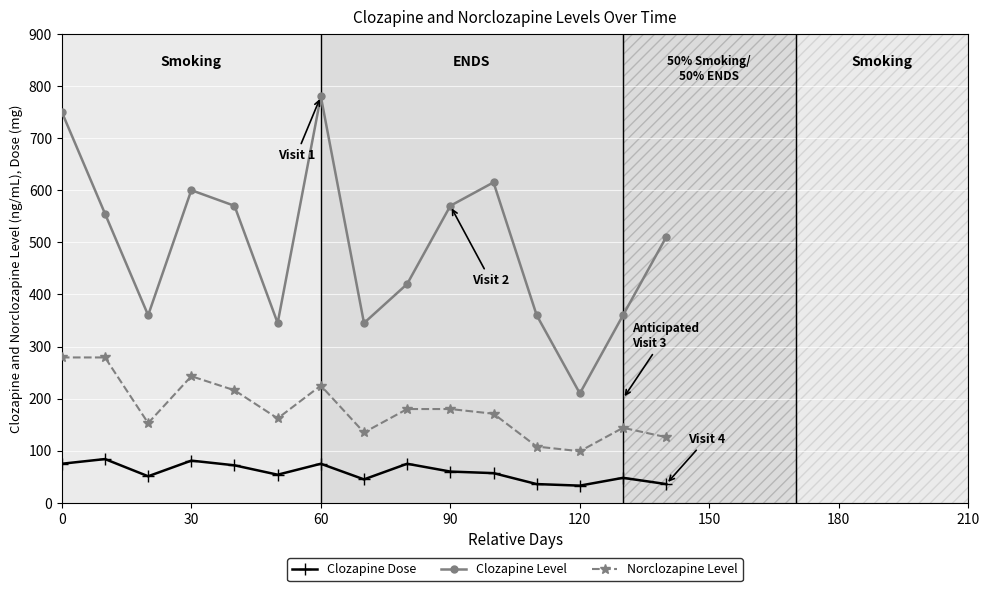

Which series has the largest total across all categories?

Clozapine Level